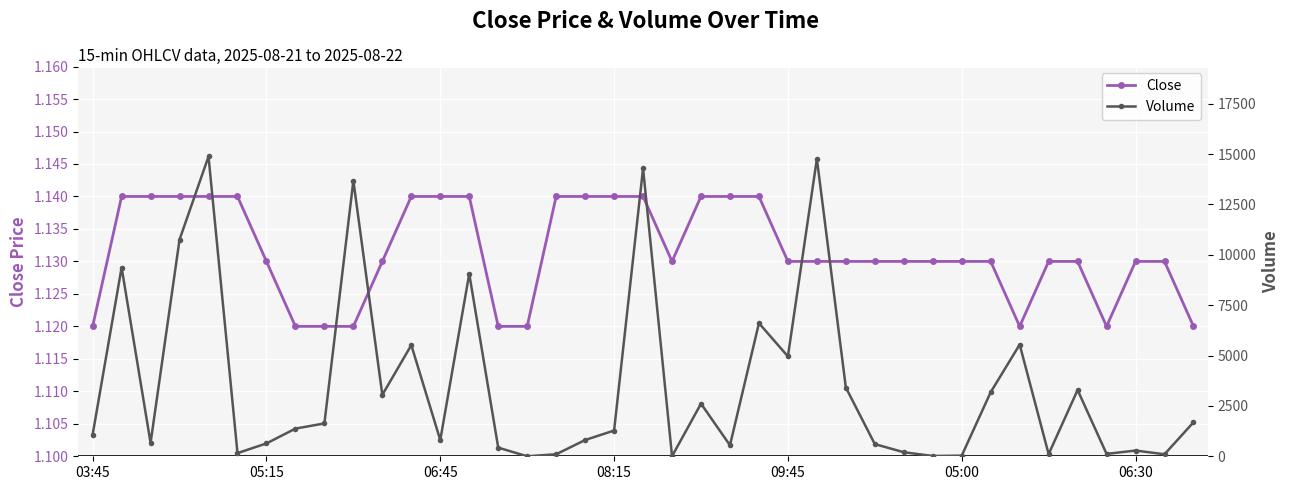

What is the sum of all Volume values?

137637.0